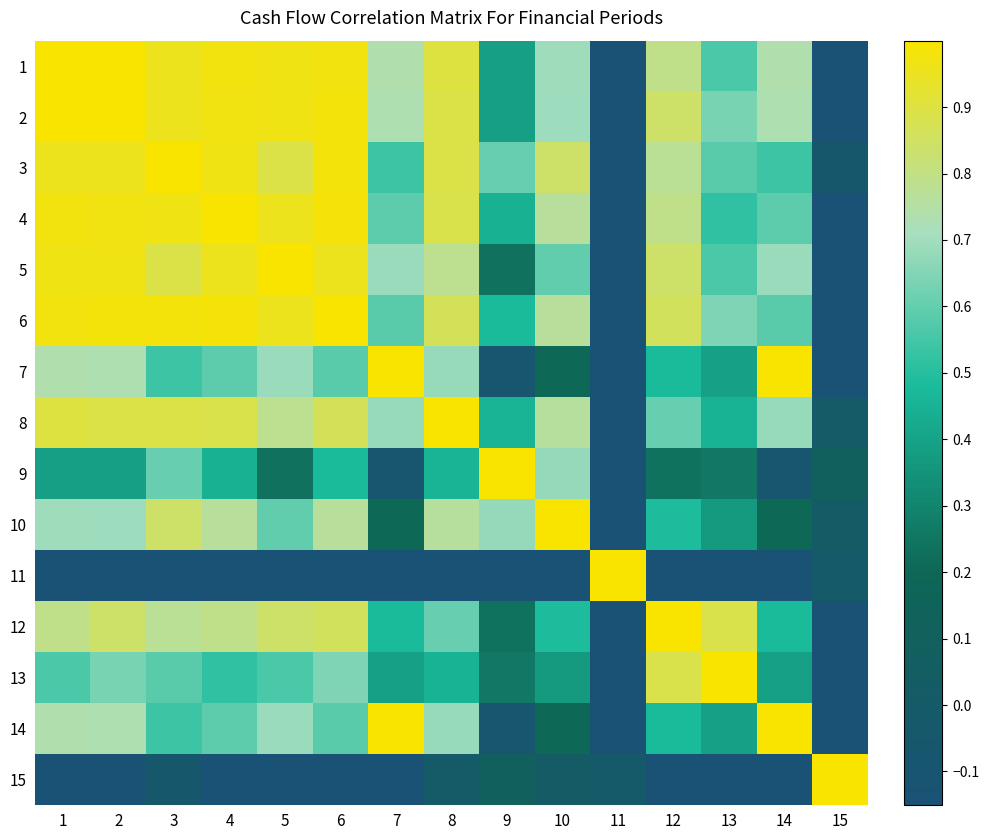

Reading left to right, transcribe all the data shown in this chart.

1: 1=1.0	2=1.0	3=1.0	4=1.0	5=1.0	6=1.0	7=0.7	8=0.9	9=0.4	10=0.7	11=-0.1	12=0.8	13=0.6	14=0.7	15=-0.1
2: 1=1.0	2=1.0	3=1.0	4=1.0	5=1.0	6=1.0	7=0.7	8=0.9	9=0.4	10=0.7	11=-0.1	12=0.8	13=0.6	14=0.7	15=-0.1
3: 1=1.0	2=1.0	3=1.0	4=1.0	5=0.9	6=1.0	7=0.5	8=0.9	9=0.6	10=0.8	11=-0.1	12=0.8	13=0.6	14=0.5	15=-0.1
4: 1=1.0	2=1.0	3=1.0	4=1.0	5=1.0	6=1.0	7=0.6	8=0.9	9=0.4	10=0.8	11=-0.1	12=0.8	13=0.5	14=0.6	15=-0.1
5: 1=1.0	2=1.0	3=0.9	4=1.0	5=1.0	6=1.0	7=0.7	8=0.8	9=0.2	10=0.6	11=-0.1	12=0.8	13=0.6	14=0.7	15=-0.1
6: 1=1.0	2=1.0	3=1.0	4=1.0	5=1.0	6=1.0	7=0.6	8=0.9	9=0.5	10=0.8	11=-0.1	12=0.9	13=0.6	14=0.6	15=-0.1
7: 1=0.7	2=0.7	3=0.5	4=0.6	5=0.7	6=0.6	7=1.0	8=0.7	9=-0.1	10=0.2	11=-0.1	12=0.5	13=0.4	14=1.0	15=-0.1
8: 1=0.9	2=0.9	3=0.9	4=0.9	5=0.8	6=0.9	7=0.7	8=1.0	9=0.5	10=0.8	11=-0.1	12=0.6	13=0.5	14=0.7	15=-0.0
9: 1=0.4	2=0.4	3=0.6	4=0.4	5=0.2	6=0.5	7=-0.1	8=0.5	9=1.0	10=0.7	11=-0.1	12=0.2	13=0.3	14=-0.1	15=0.1
10: 1=0.7	2=0.7	3=0.8	4=0.8	5=0.6	6=0.8	7=0.2	8=0.8	9=0.7	10=1.0	11=-0.1	12=0.5	13=0.4	14=0.2	15=0.0
11: 1=-0.1	2=-0.1	3=-0.1	4=-0.1	5=-0.1	6=-0.1	7=-0.1	8=-0.1	9=-0.1	10=-0.1	11=1.0	12=-0.1	13=-0.1	14=-0.1	15=-0.0
12: 1=0.8	2=0.8	3=0.8	4=0.8	5=0.8	6=0.9	7=0.5	8=0.6	9=0.2	10=0.5	11=-0.1	12=1.0	13=0.9	14=0.5	15=-0.1
13: 1=0.6	2=0.6	3=0.6	4=0.5	5=0.6	6=0.6	7=0.4	8=0.5	9=0.3	10=0.4	11=-0.1	12=0.9	13=1.0	14=0.4	15=-0.1
14: 1=0.7	2=0.7	3=0.5	4=0.6	5=0.7	6=0.6	7=1.0	8=0.7	9=-0.1	10=0.2	11=-0.1	12=0.5	13=0.4	14=1.0	15=-0.1
15: 1=-0.1	2=-0.1	3=-0.1	4=-0.1	5=-0.1	6=-0.1	7=-0.1	8=-0.0	9=0.1	10=0.0	11=-0.0	12=-0.1	13=-0.1	14=-0.1	15=1.0